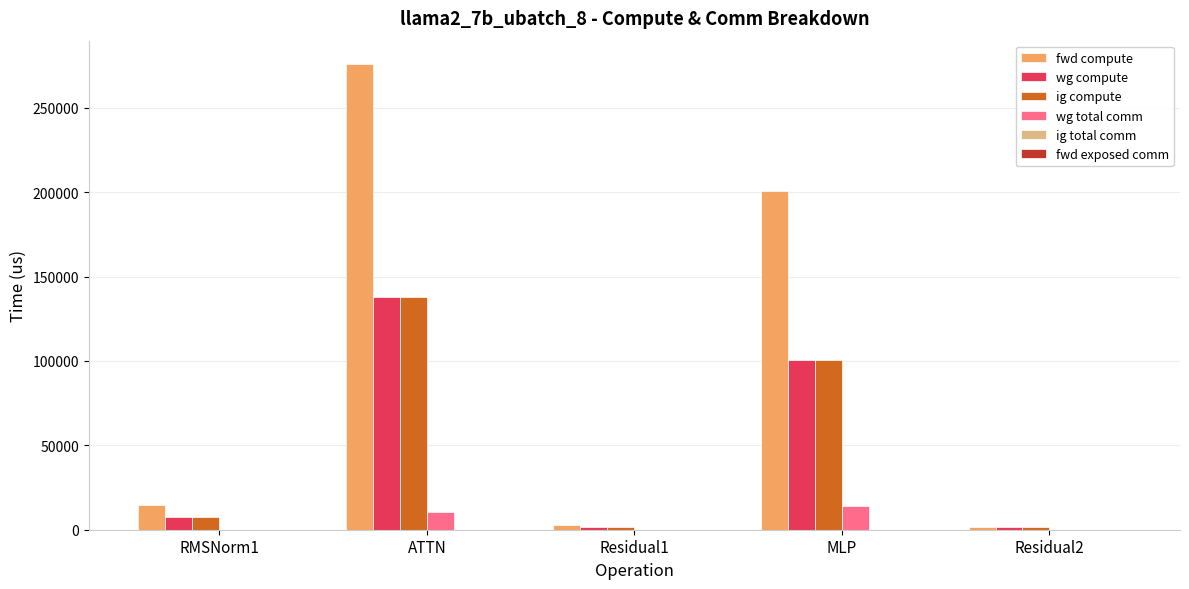

What is the approximate value of wg compute at MLP?

100447.0